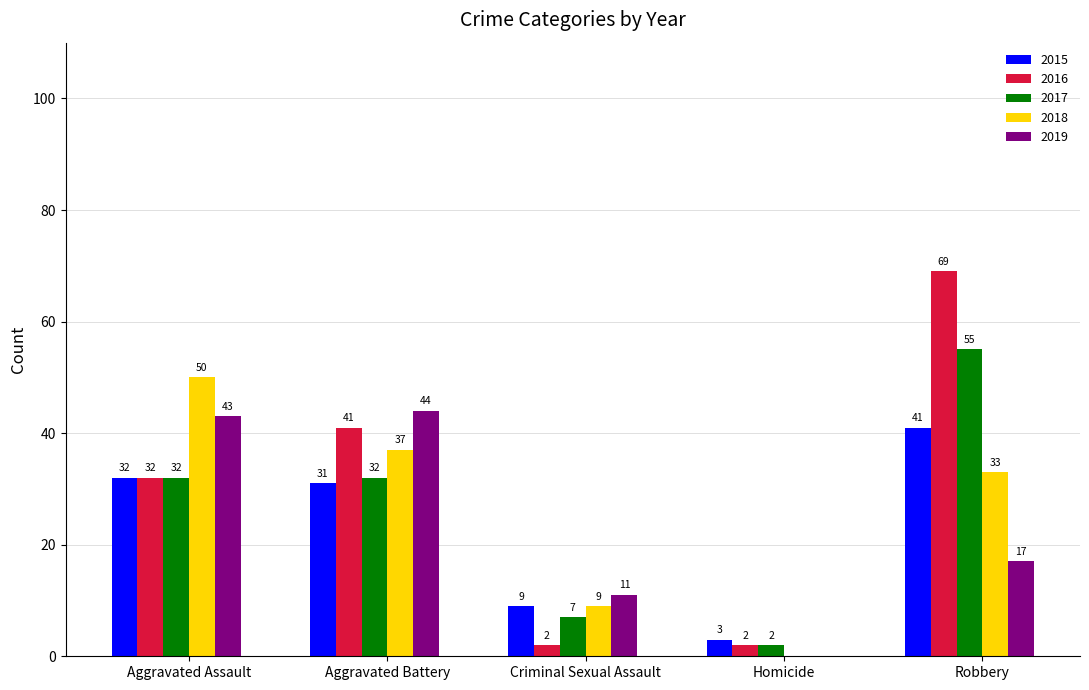

What is the total value across all series at Aggravated Battery?

185